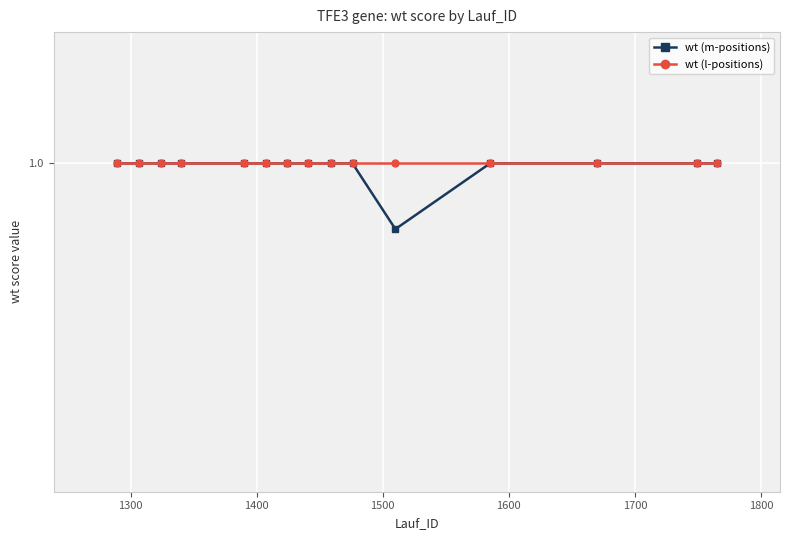

Rank the series by their average value, from lowest to highest.

wt (m-positions), wt (l-positions)